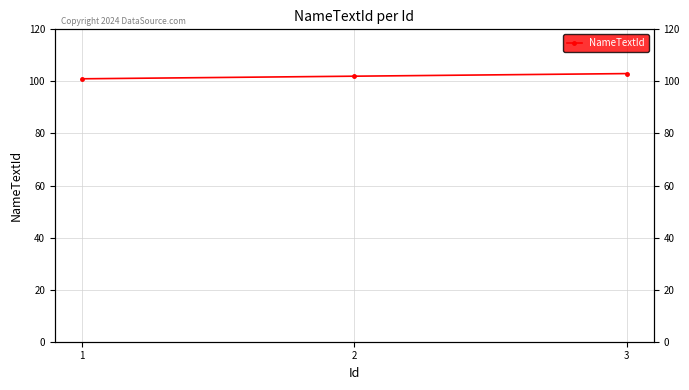

At which label is the value closest to 102?

2